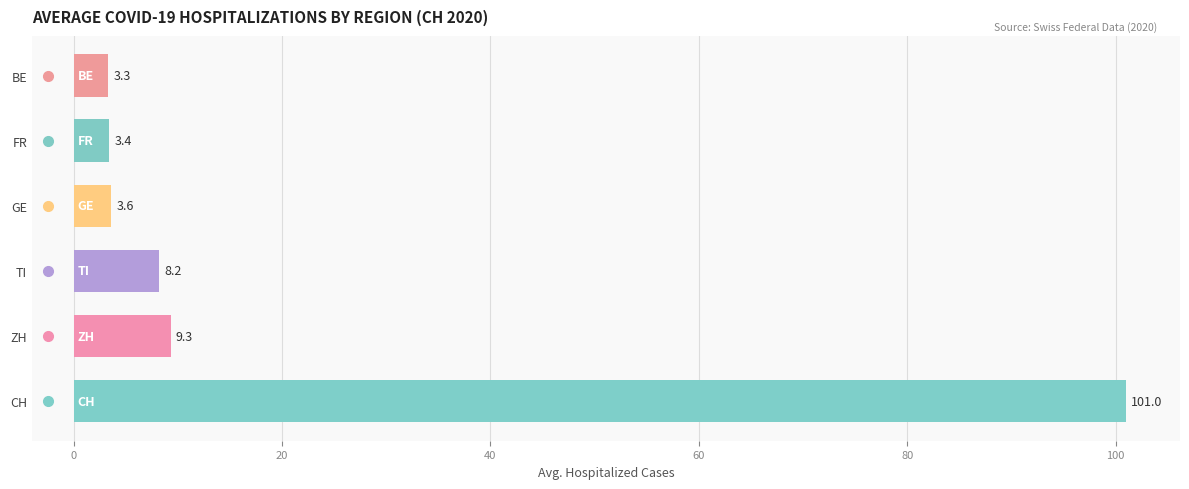

What is the maximum value shown in the chart?

101.0